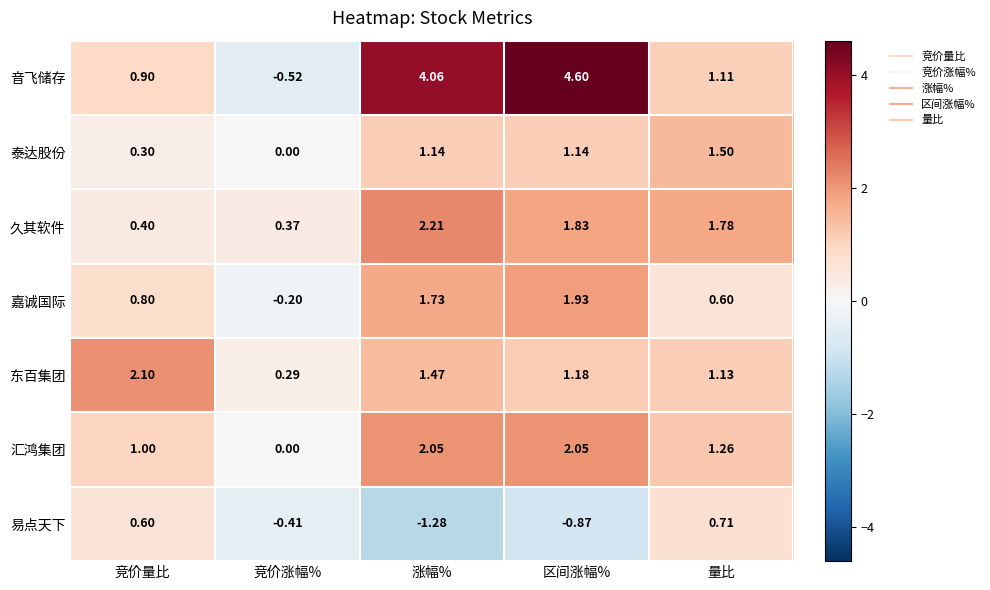

At which label is 音飞储存 closest to 2?

量比